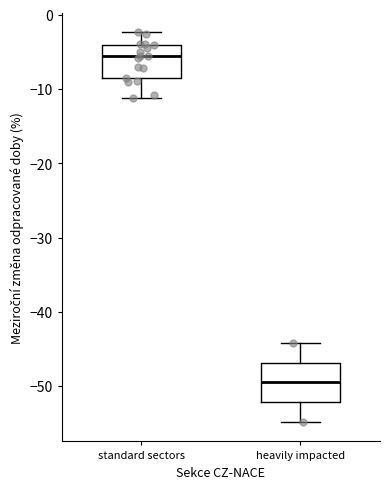

Where does the median line of the box for heavily impacted sit on the y-axis? The values are not printed on the chart, so give them approximately, as read against the axis.

-50